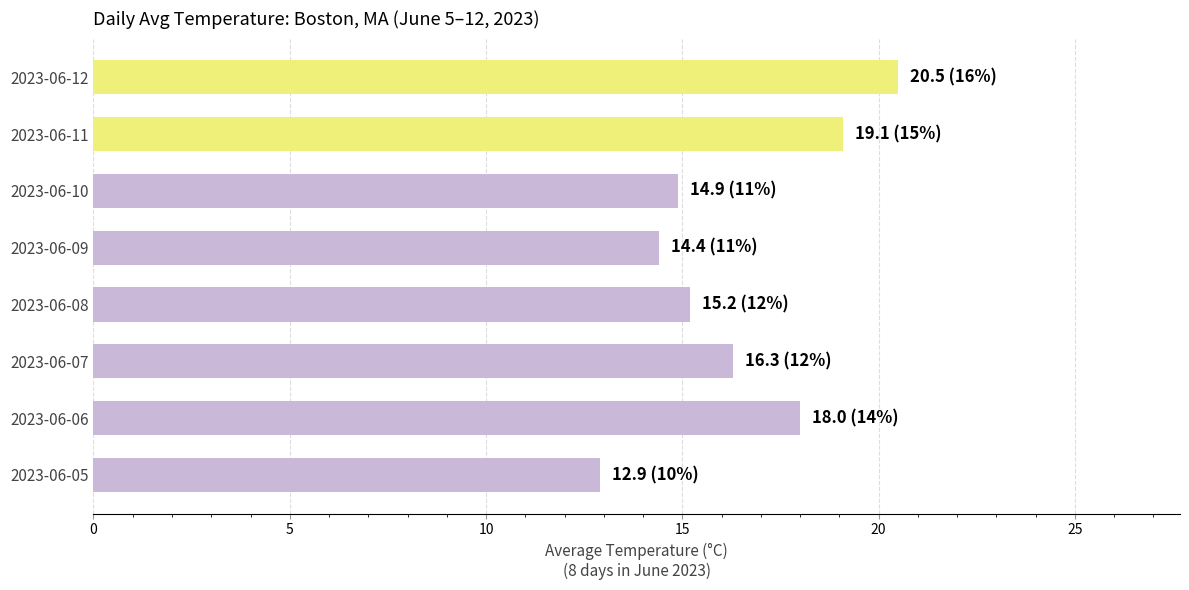

Is it true that the value at 2023-06-12 is 20.5?

True